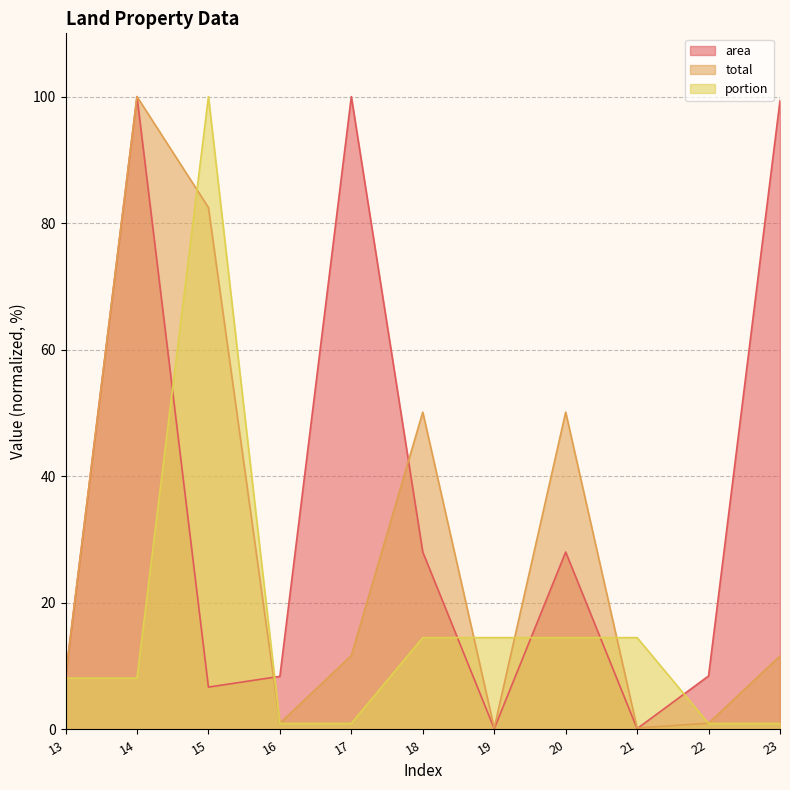

What is the sum of the area values at 13 and 23?

107.8